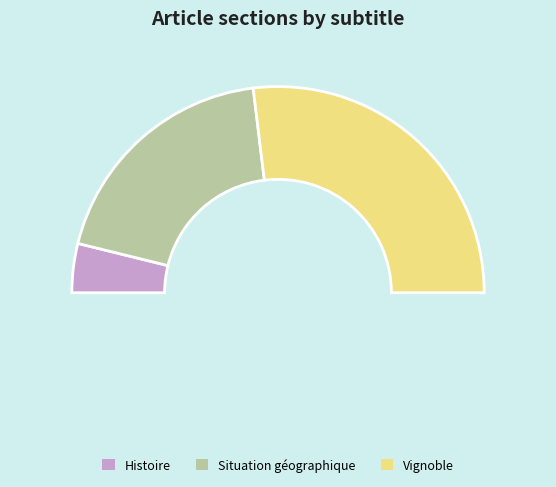

Rank the categories by value from lowest to highest.

Histoire, Situation géographique, Vignoble